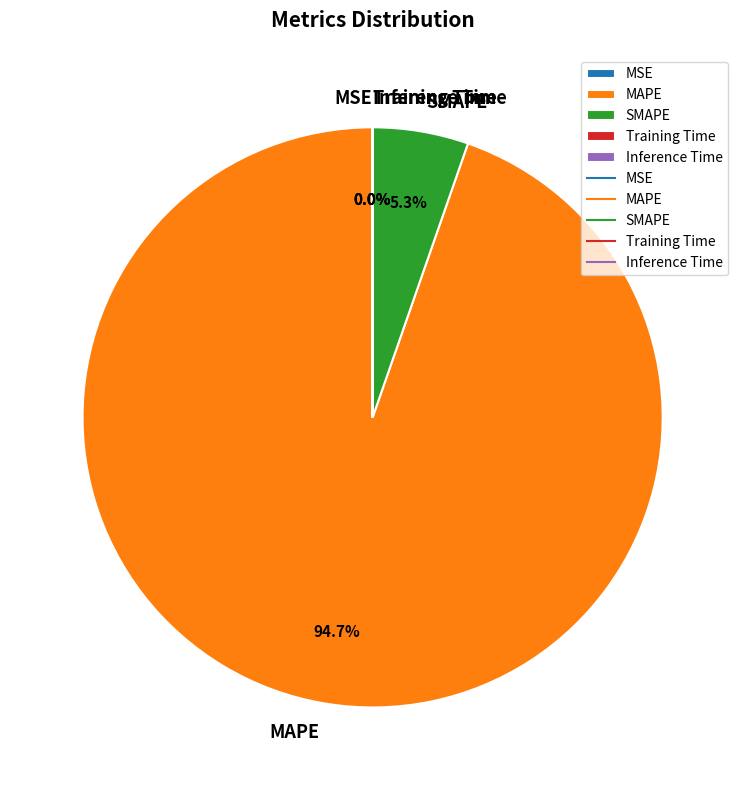

The MAPE slice represents 95% of the pie. True or false?

True